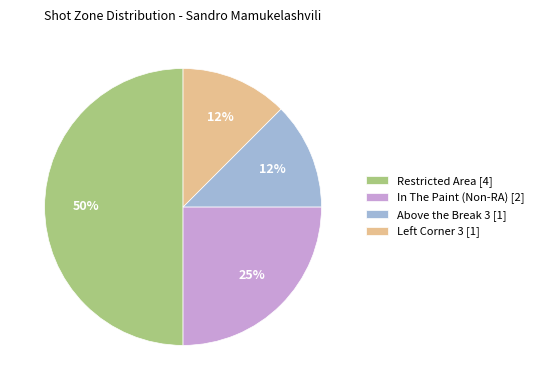

To the nearest percent, what is the average slice percentage?

25%